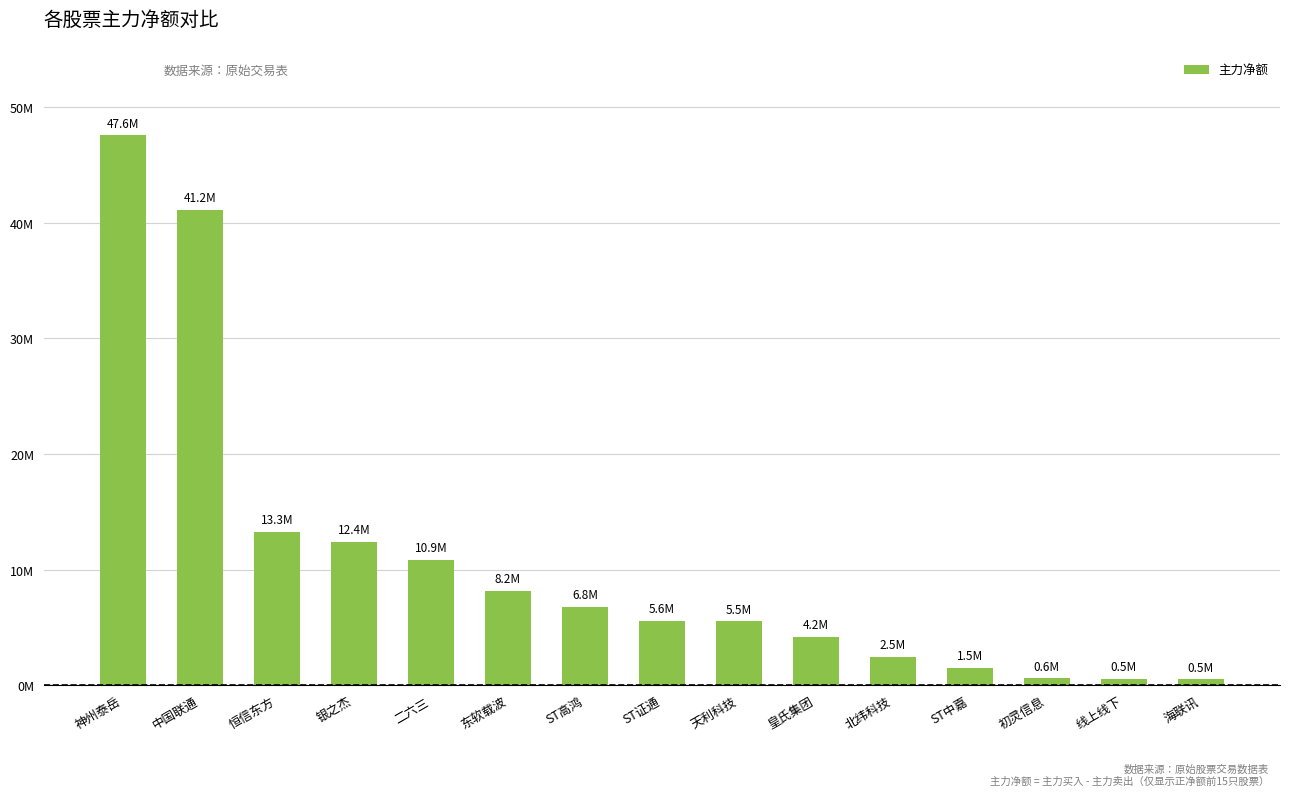

Where is the data nearest to the value 24056277?

恒信东方